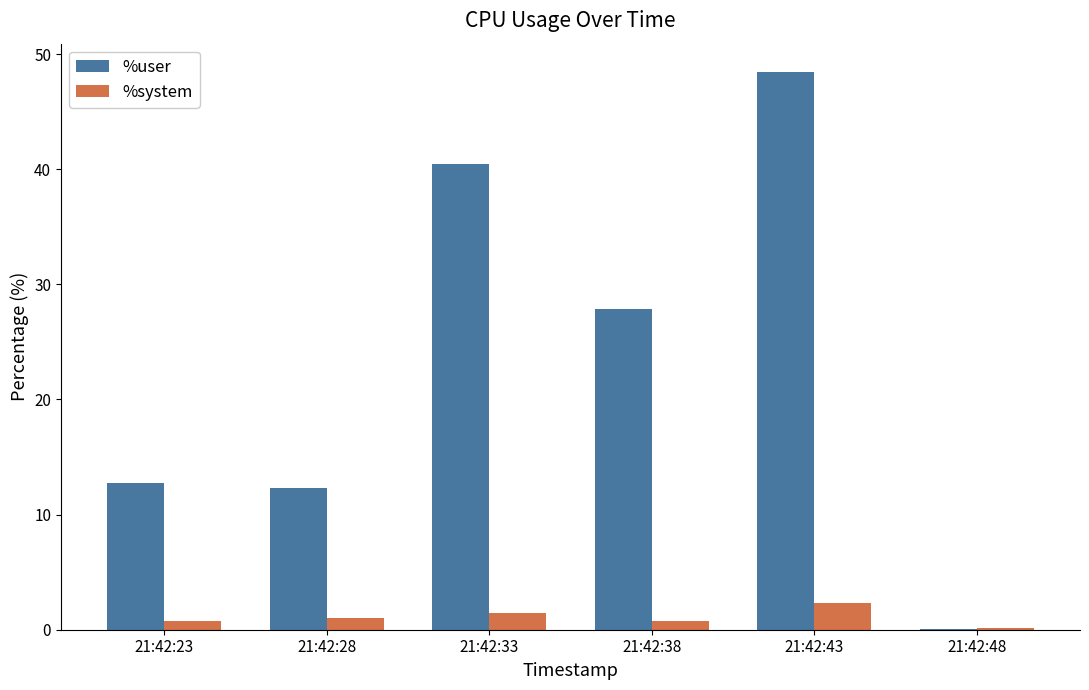

Is it true that %user equals 0.1 at 21:42:48?

True